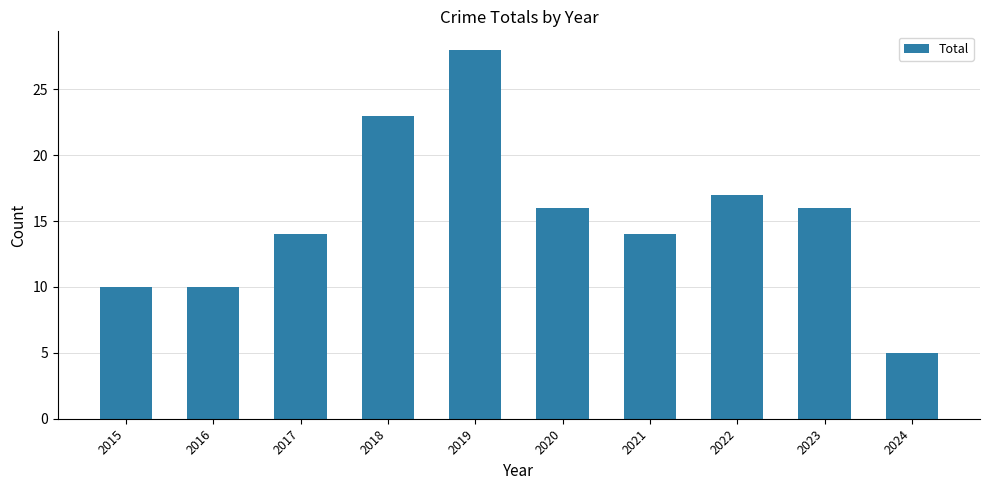

What is the difference between the maximum and second lowest values?

18